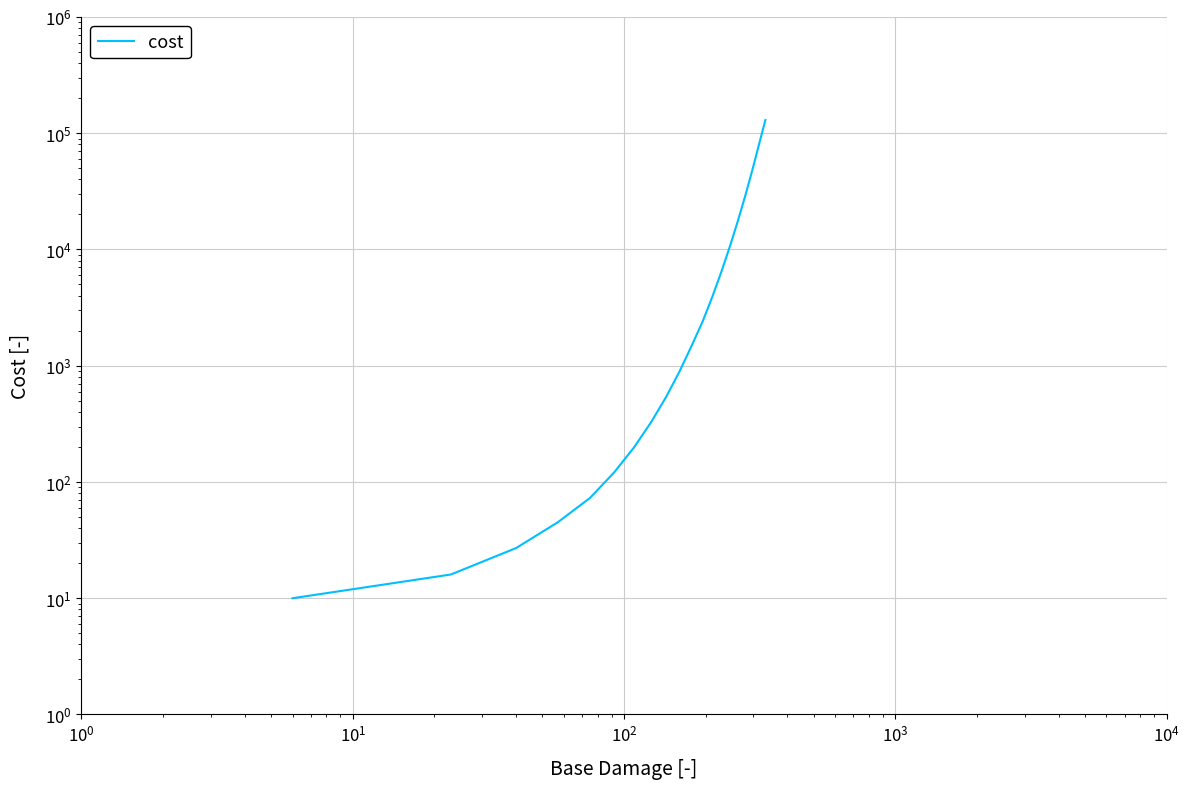

What is the difference between the maximum and second lowest values?

129783